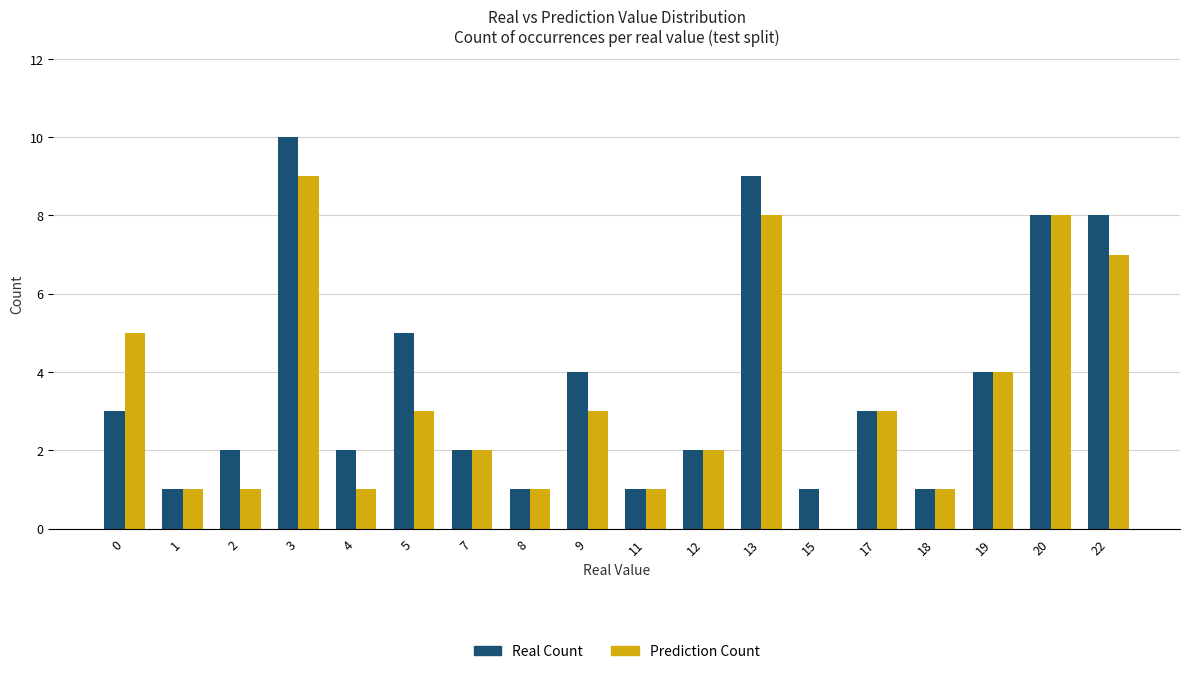

Between 0 and 15, which series saw the biggest shift?

Prediction Count